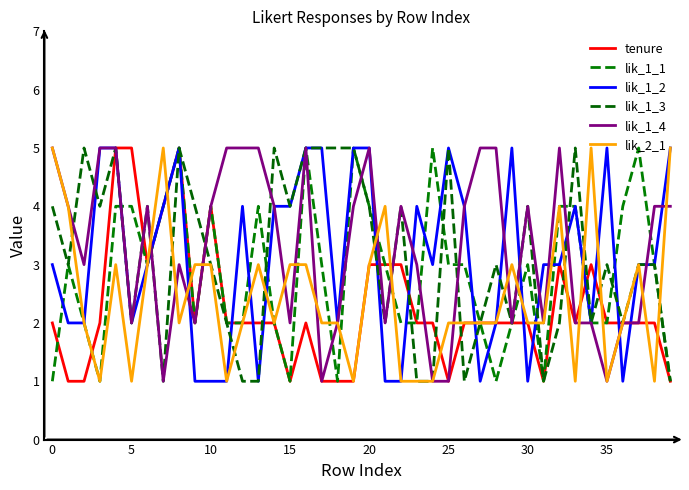

Does the chart display data point markers on the line(s)?

No